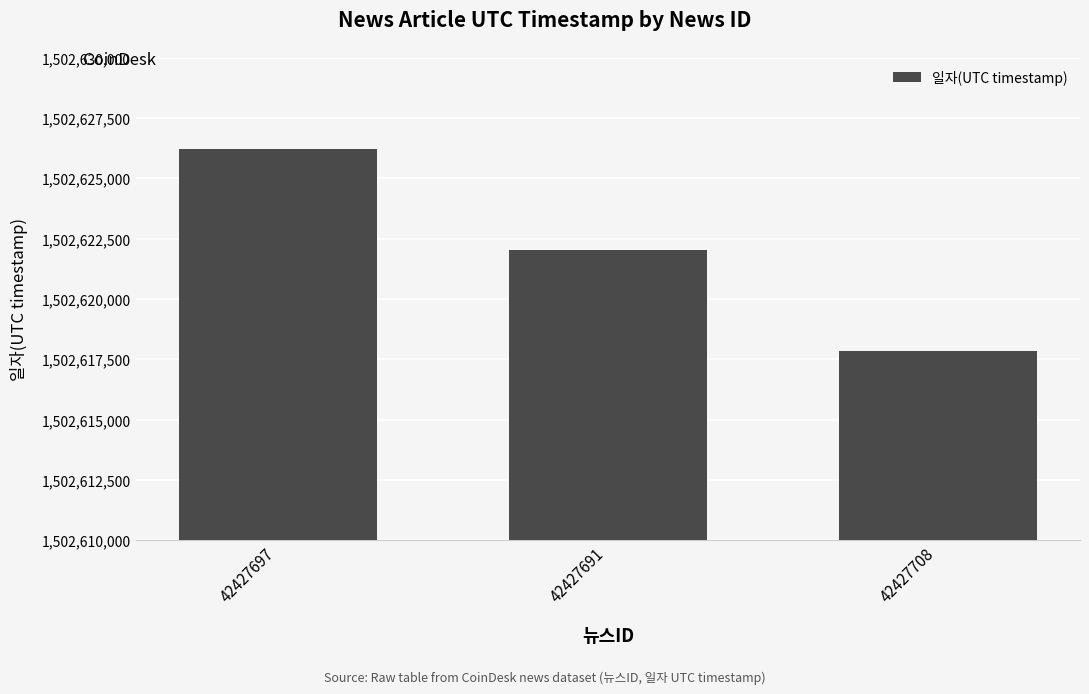

Reading right to left, list all the values displayed in this chart.

1502617843	1502622011	1502626220